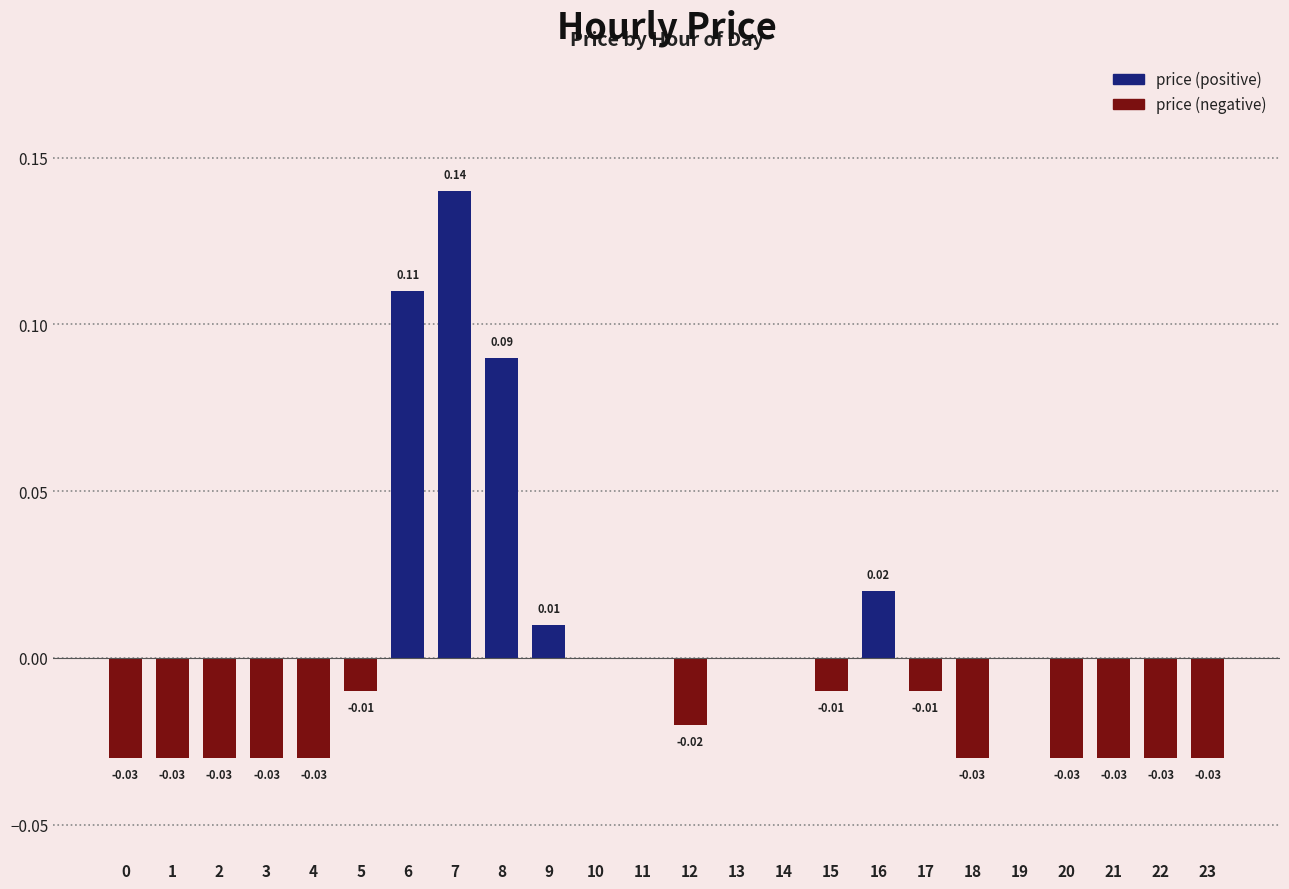

Is the value of price (negative) at 7 greater than the value of price (positive) at 8?

No